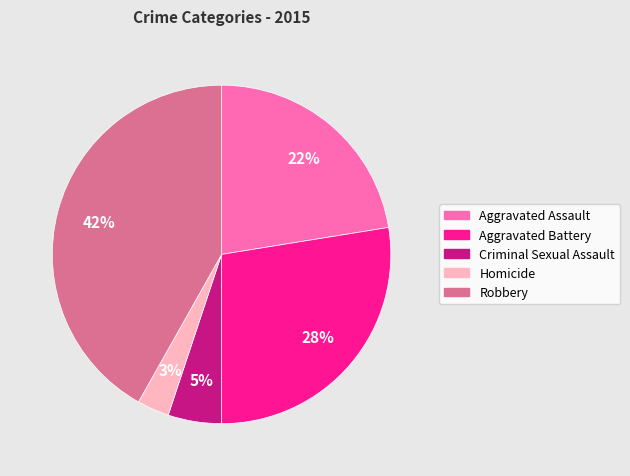

Is Criminal Sexual Assault the majority of the pie?

No